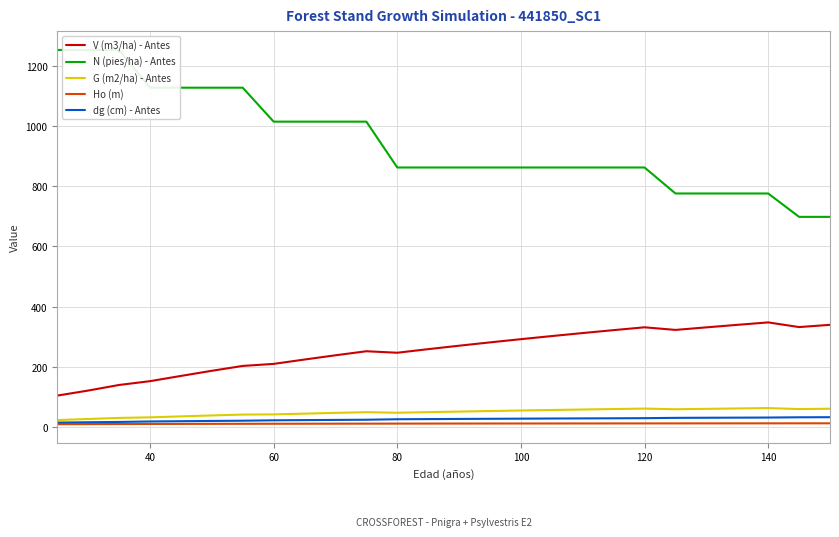

How many values in the G (m2/ha) - Antes series are below 52?

13